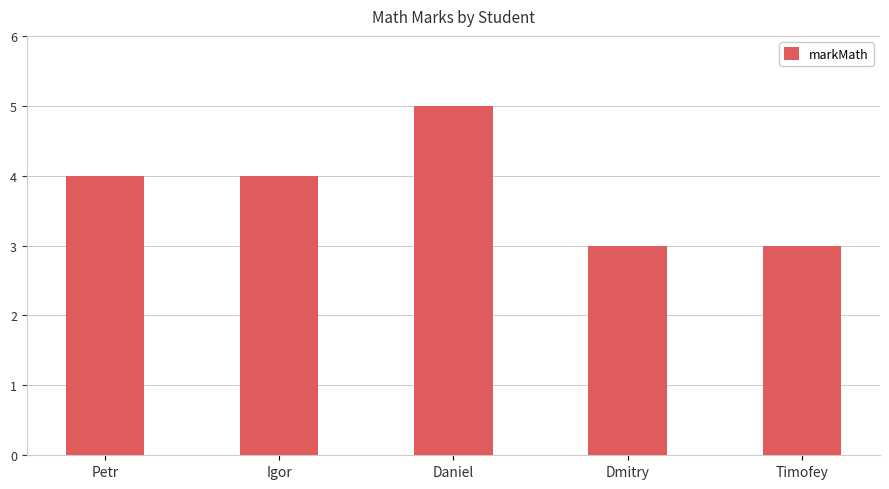

Reading left to right, list all the values displayed in this chart.

4	4	5	3	3